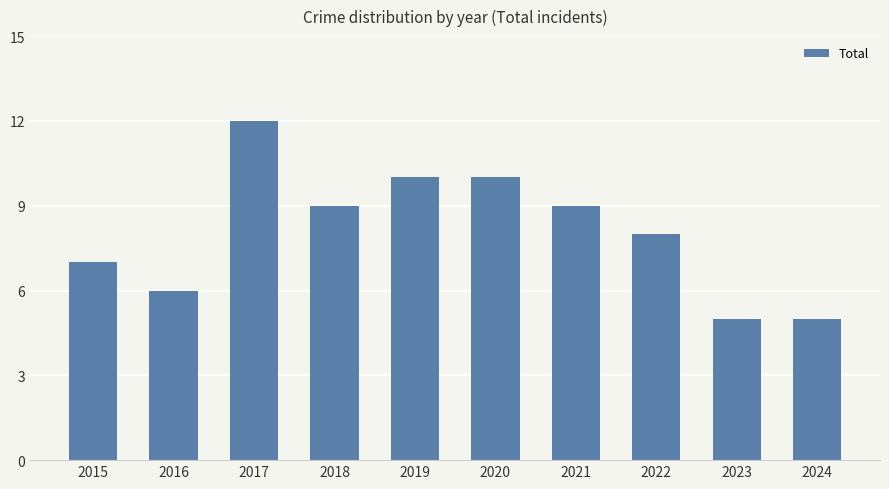

What is the value of the 8th bar from the left?

8